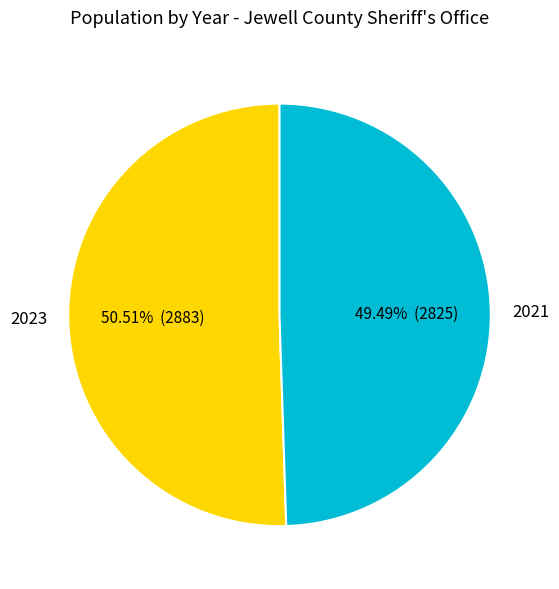

How many segments does this pie chart have?

2